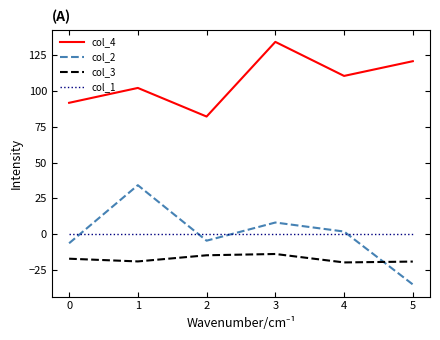

List the labels in order of col_4 value, smallest first.

2, 0, 1, 4, 5, 3